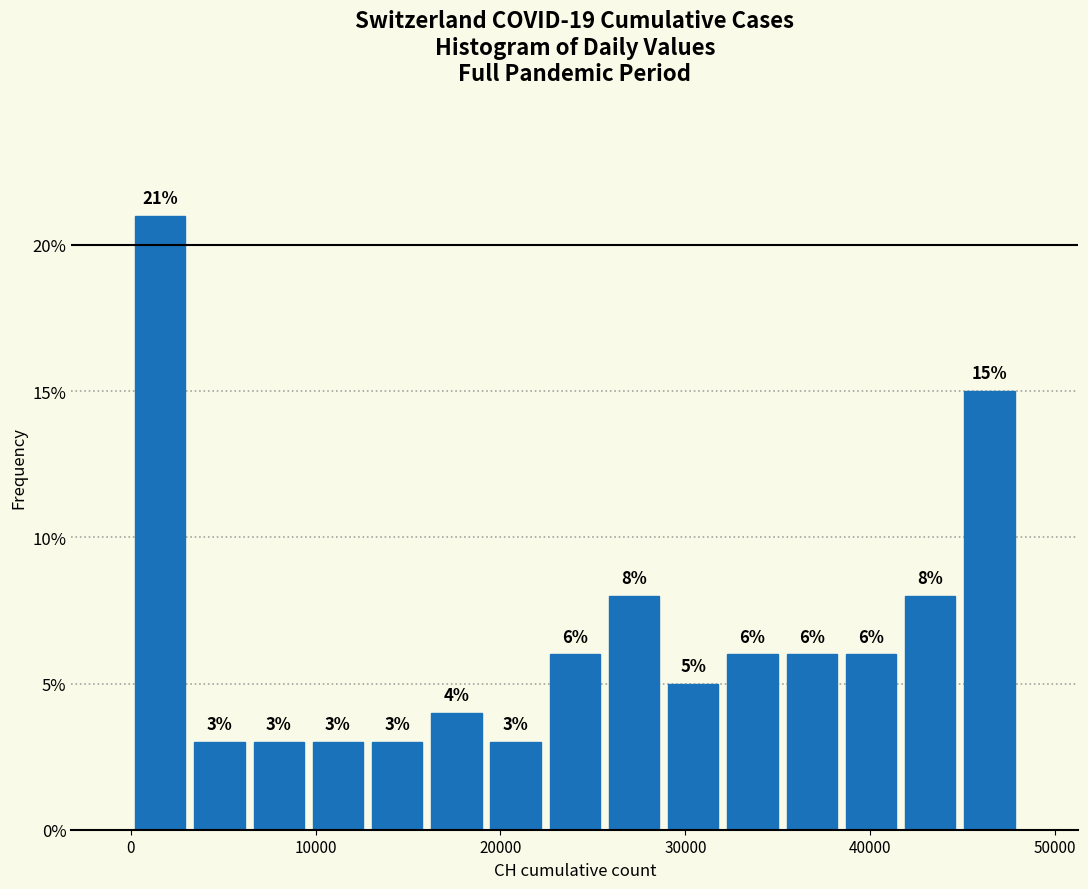

Read against the x-axis, roughly where is the centre of the tallest bar?

2000